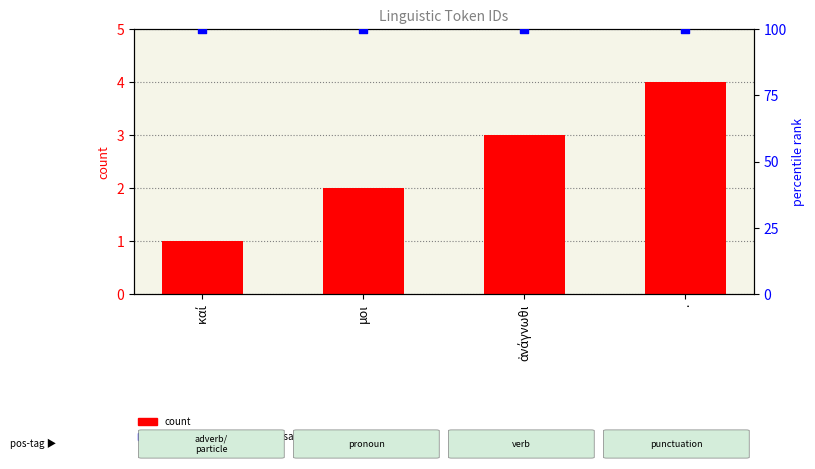

Which series has the largest total across all categories?

percentile rank within the sample